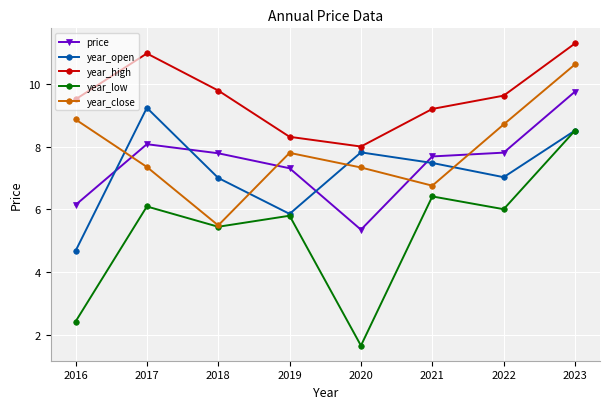

The year_low series shows 4.0 at 2022. True or false?

False